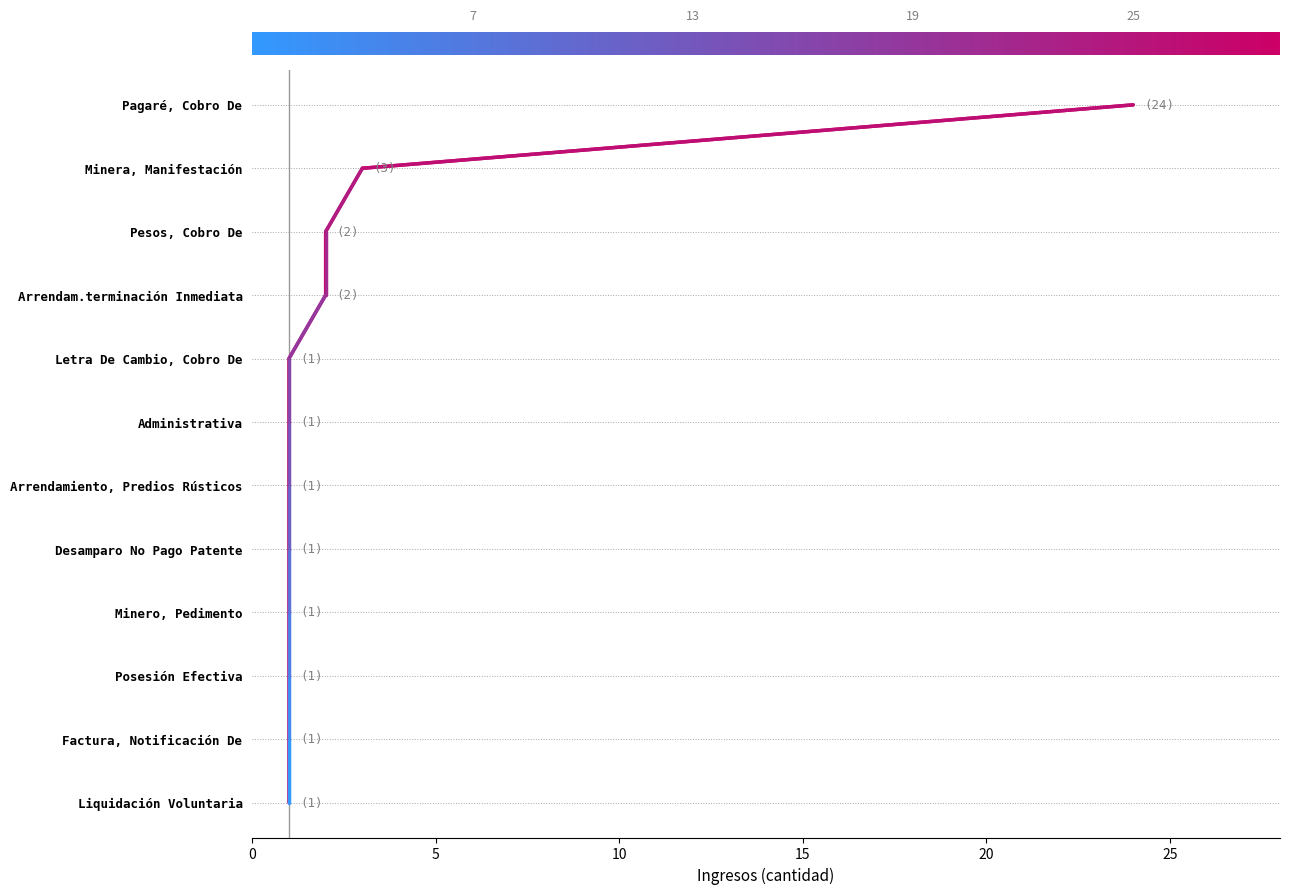

What value does the data have at 9?

9